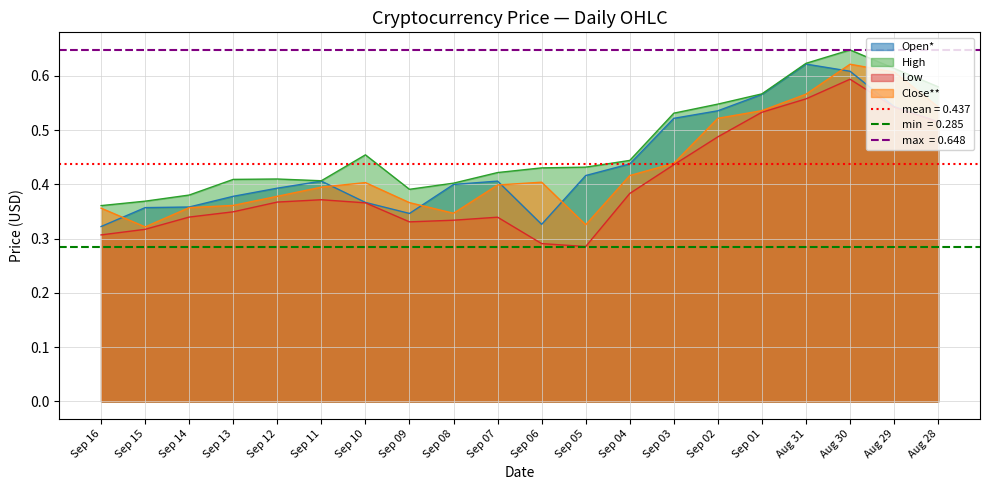

Which series ends up on top after the final intersection of Open* and Close**?

Close**